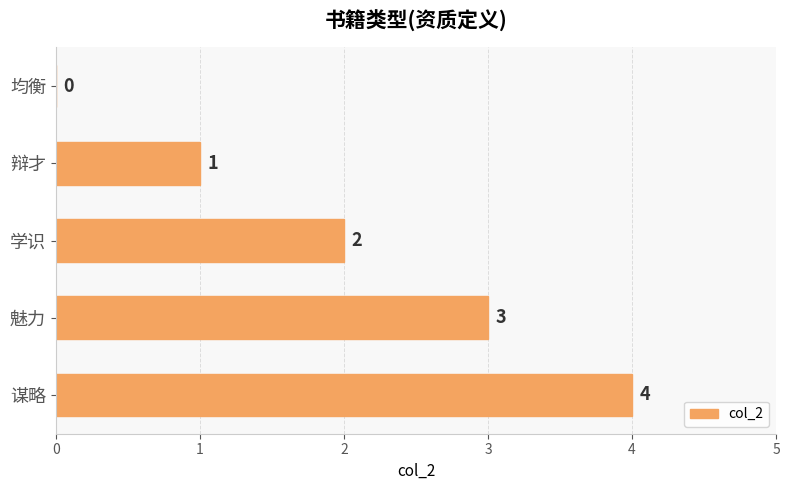

What is the sum of all values?

10